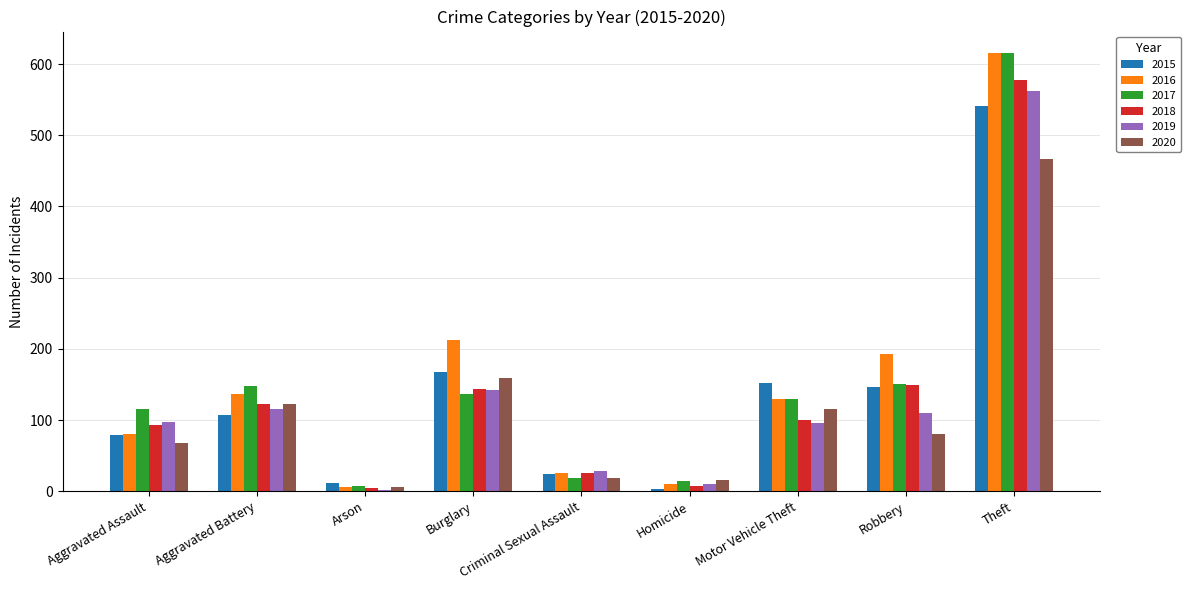

Is the value of 2016 at Aggravated Assault greater than the value of 2019 at Burglary?

No